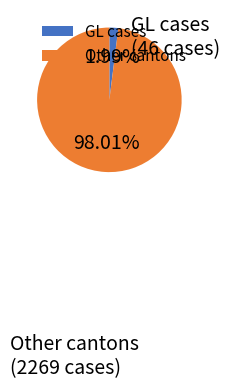

How many slices are in this pie chart?

2